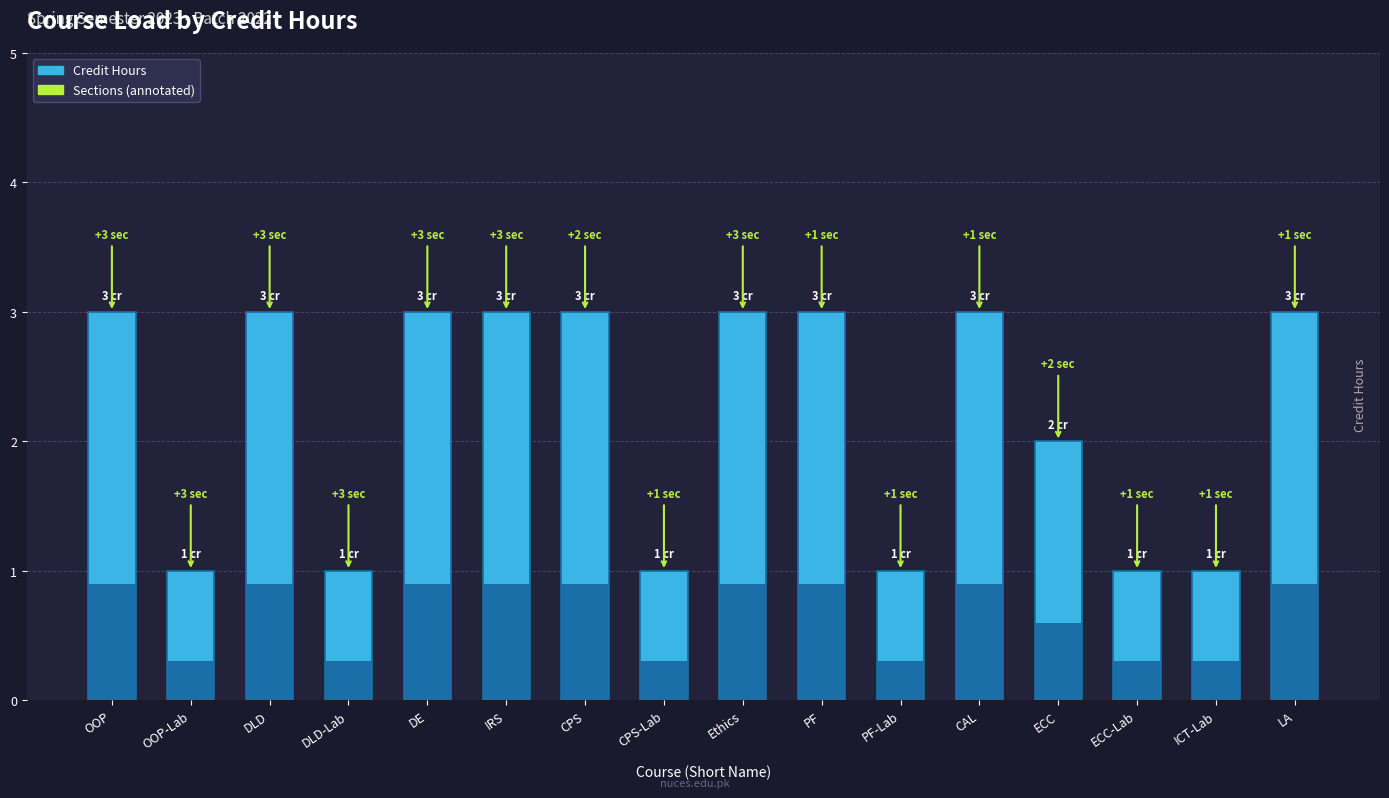

True or false: the data shows 0 at OOP-Lab.

False